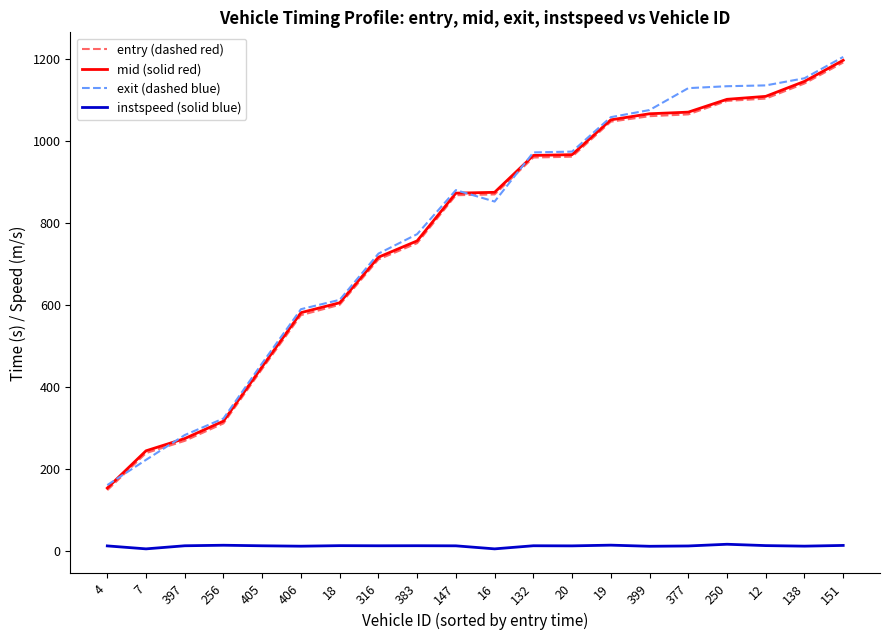

How many lines are shown in the chart?

4